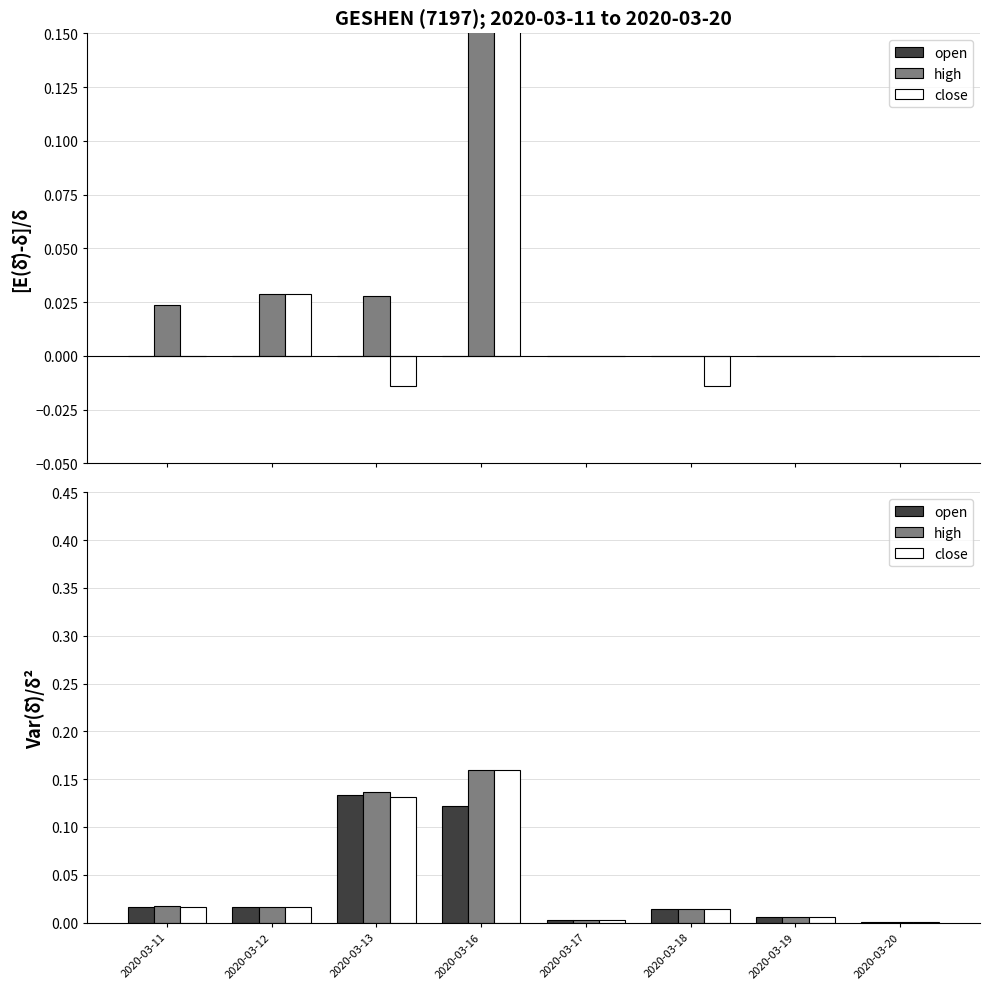

Which series has the largest total across all categories?

high